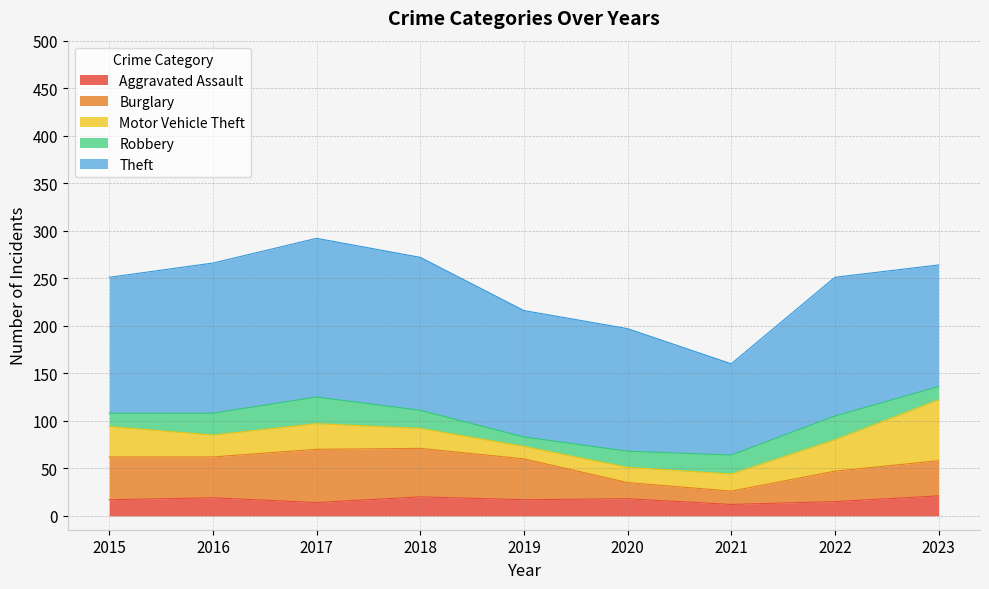

Reading left to right, list all the values displayed in this chart.

Aggravated Assault: 17	19	14	20	17	18	12	15	21
Burglary: 45	43	56	51	43	17	14	32	37
Motor Vehicle Theft: 32	23	27	21	13	16	18	33	64
Robbery: 14	23	28	19	10	17	20	25	14
Theft: 143	158	167	161	133	129	96	146	128